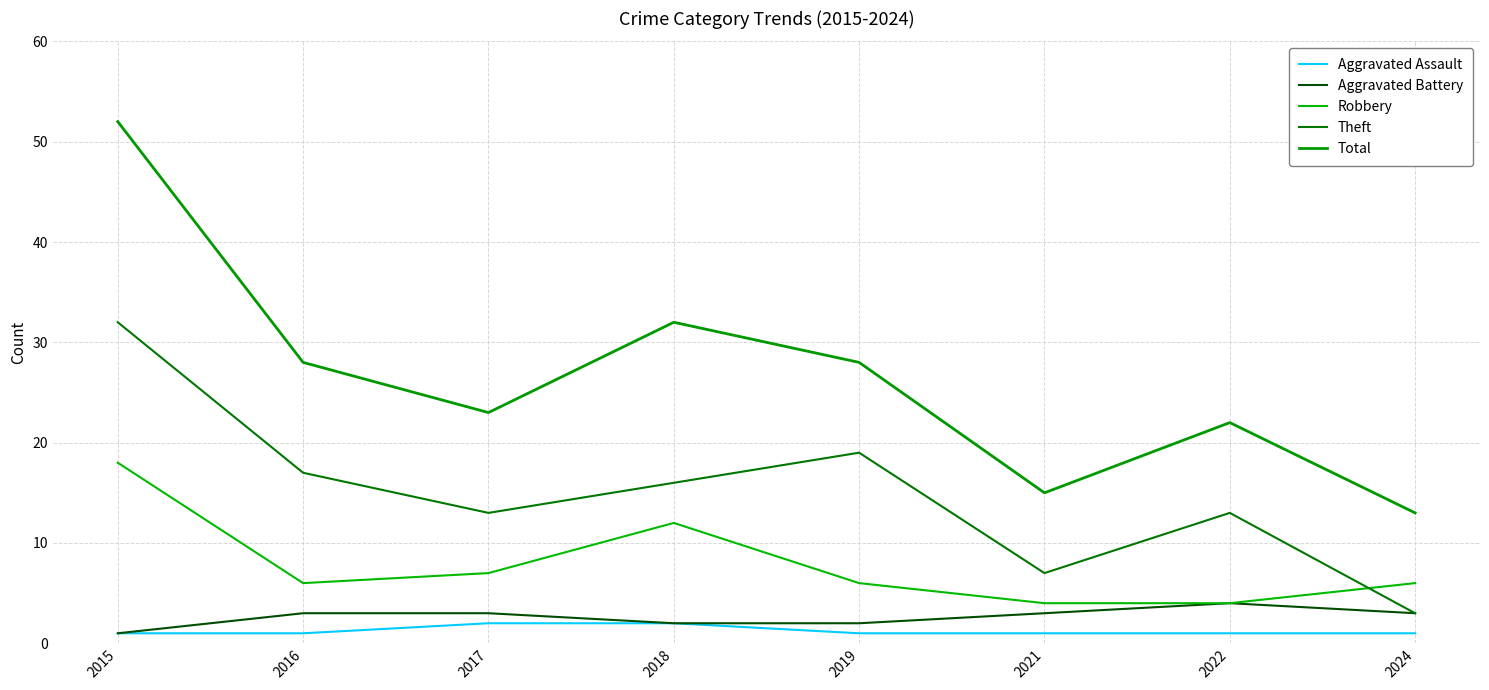

The value of Robbery at 2015 is 10. True or false?

False